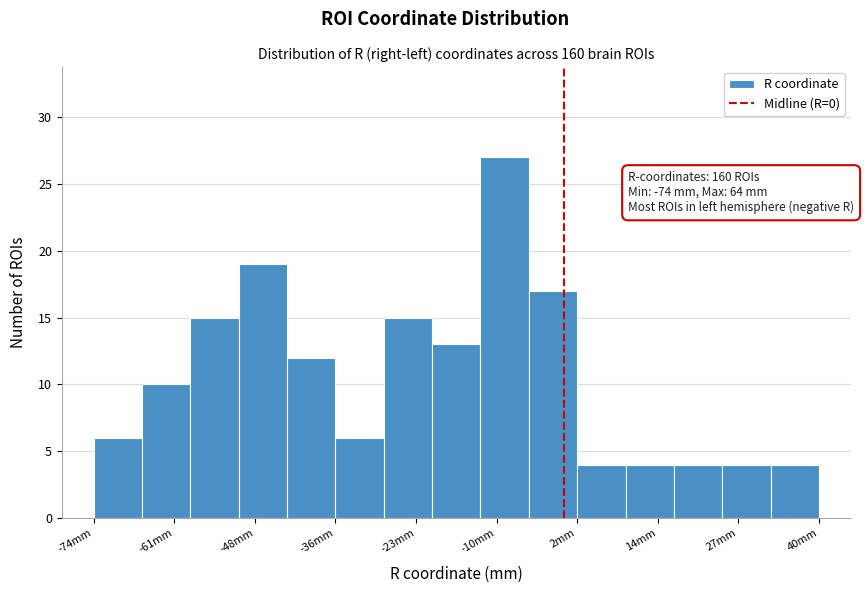

Read against the x-axis, roughly where is the centre of the tallest bar?

-10